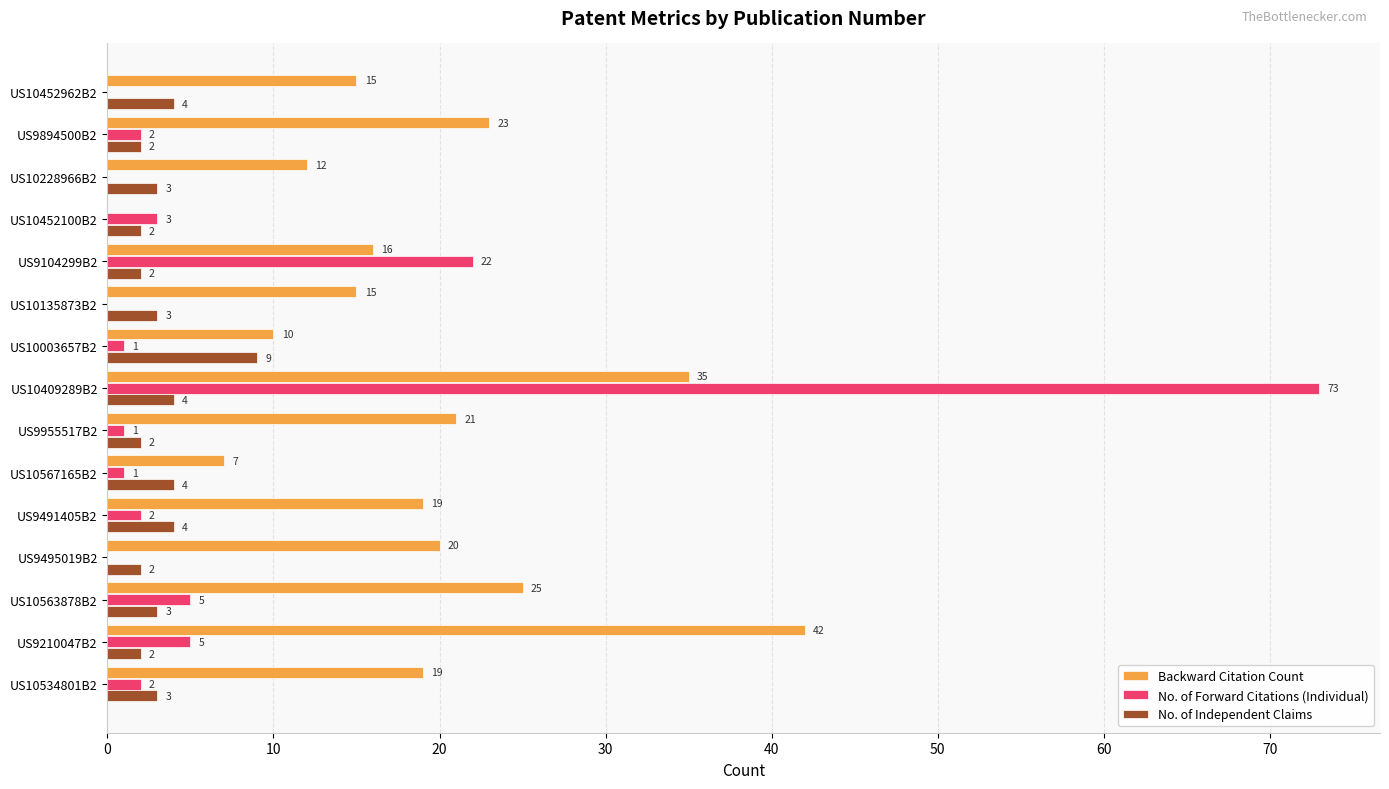

Between US10228966B2 and US10534801B2, which series saw the biggest shift?

Backward Citation Count